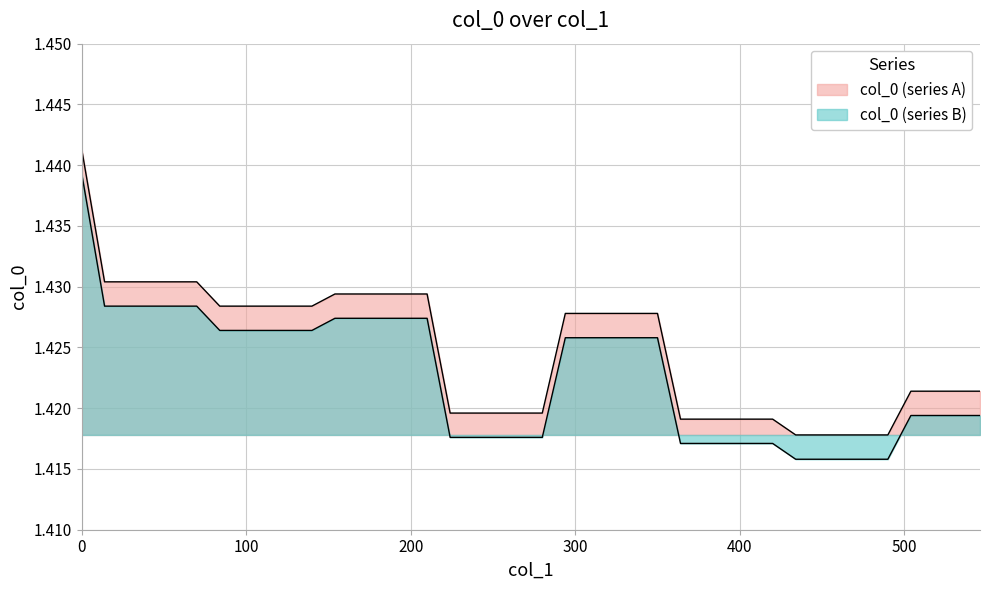

What value does the data have at 224?

1.4